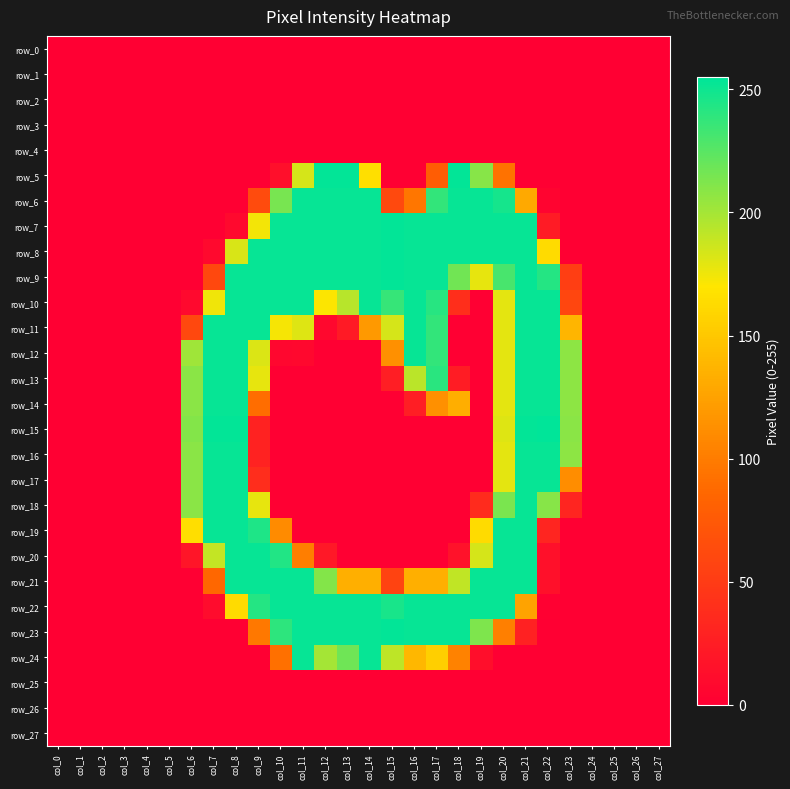

Reading left to right, extract all data points from this chart.

row_0: 0	0	0	0	0	0	0	0	0	0	0	0	0	0	0	0	0	0	0	0	0	0	0	0	0	0	0	0
row_1: 0	0	0	0	0	0	0	0	0	0	0	0	0	0	0	0	0	0	0	0	0	0	0	0	0	0	0	0
row_2: 0	0	0	0	0	0	0	0	0	0	0	0	0	0	0	0	0	0	0	0	0	0	0	0	0	0	0	0
row_3: 0	0	0	0	0	0	0	0	0	0	0	0	0	0	0	0	0	0	0	0	0	0	0	0	0	0	0	0
row_4: 0	0	0	0	0	0	0	0	0	0	0	0	0	0	0	0	0	0	0	0	0	0	0	0	0	0	0	0
row_5: 0	0	0	0	0	0	0	0	0	0	13	184	254	254	166	0	0	78	254	210	93	0	0	0	0	0	0	0
row_6: 0	0	0	0	0	0	0	0	0	63	215	253	253	253	253	61	96	238	253	253	248	130	4	0	0	0	0	0
row_7: 0	0	0	0	0	0	0	0	8	174	253	253	253	253	253	254	253	253	253	253	253	253	23	0	0	0	0	0
row_8: 0	0	0	0	0	0	0	8	183	253	253	253	253	253	253	254	253	253	253	253	253	253	163	0	0	0	0	0
row_9: 0	0	0	0	0	0	0	60	253	253	253	253	253	253	253	254	253	253	217	178	231	253	243	52	0	0	0	0
row_10: 0	0	0	0	0	0	8	175	253	253	253	253	171	194	253	237	253	242	39	0	179	253	253	59	0	0	0	0
row_11: 0	0	0	0	0	0	60	253	253	253	173	181	7	22	119	184	253	238	0	0	179	253	253	138	0	0	0	0
row_12: 0	0	0	0	0	0	202	253	253	182	6	7	0	0	0	113	253	238	0	0	179	253	253	208	0	0	0	0
row_13: 0	0	0	0	0	0	209	253	253	178	0	0	0	0	0	25	193	241	24	0	179	253	253	208	0	0	0	0
row_14: 0	0	0	0	0	0	209	253	253	90	0	0	0	0	0	0	25	113	133	0	179	253	253	208	0	0	0	0
row_15: 0	0	0	0	0	0	211	254	254	29	0	0	0	0	0	0	0	0	0	0	181	254	255	209	0	0	0	0
row_16: 0	0	0	0	0	0	209	253	253	29	0	0	0	0	0	0	0	0	0	0	179	253	253	208	0	0	0	0
row_17: 0	0	0	0	0	0	209	253	253	38	0	0	0	0	0	0	0	0	0	0	179	253	253	111	0	0	0	0
row_18: 0	0	0	0	0	0	209	253	253	178	0	0	0	0	0	0	0	0	0	36	214	253	210	31	0	0	0	0
row_19: 0	0	0	0	0	0	165	253	253	245	110	0	0	0	0	0	0	0	0	163	253	253	31	0	0	0	0	0
row_20: 0	0	0	0	0	0	18	190	253	253	244	101	20	0	0	0	0	0	15	184	253	253	14	0	0	0	0	0
row_21: 0	0	0	0	0	0	0	86	253	253	253	253	211	134	134	56	134	134	191	253	253	253	14	0	0	0	0	0
row_22: 0	0	0	0	0	0	0	10	163	243	253	253	253	253	253	247	253	253	253	253	253	126	1	0	0	0	0	0
row_23: 0	0	0	0	0	0	0	0	0	97	240	253	253	253	253	254	253	253	253	213	102	28	0	0	0	0	0	0
row_24: 0	0	0	0	0	0	0	0	0	0	92	253	200	218	253	192	139	155	104	12	0	0	0	0	0	0	0	0
row_25: 0	0	0	0	0	0	0	0	0	0	0	0	0	0	0	0	0	0	0	0	0	0	0	0	0	0	0	0
row_26: 0	0	0	0	0	0	0	0	0	0	0	0	0	0	0	0	0	0	0	0	0	0	0	0	0	0	0	0
row_27: 0	0	0	0	0	0	0	0	0	0	0	0	0	0	0	0	0	0	0	0	0	0	0	0	0	0	0	0